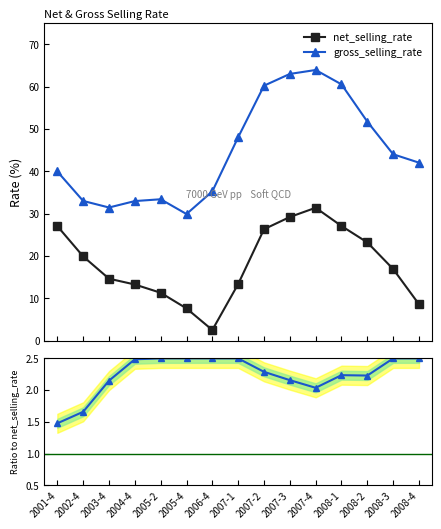

Which series has the widest spread of values?

net_selling_rate